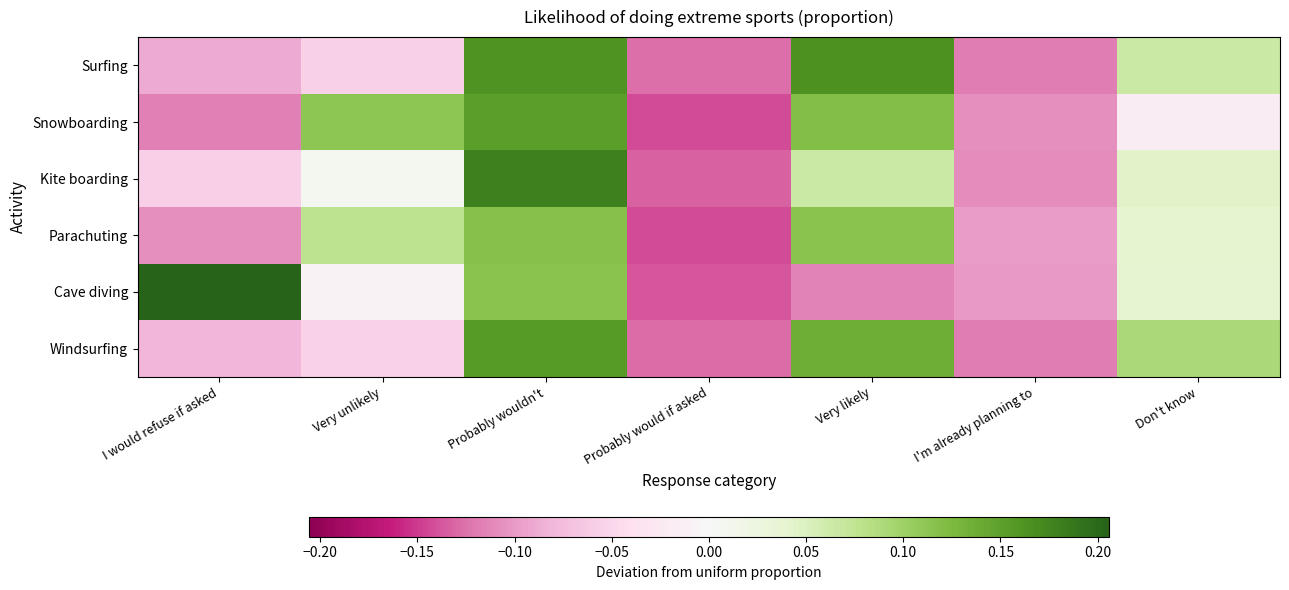

At how many categories does at least one series exceed 0?

5